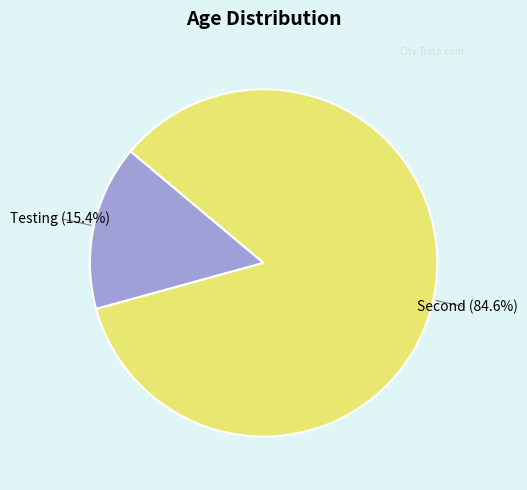

Does any single category account for the majority?

Yes